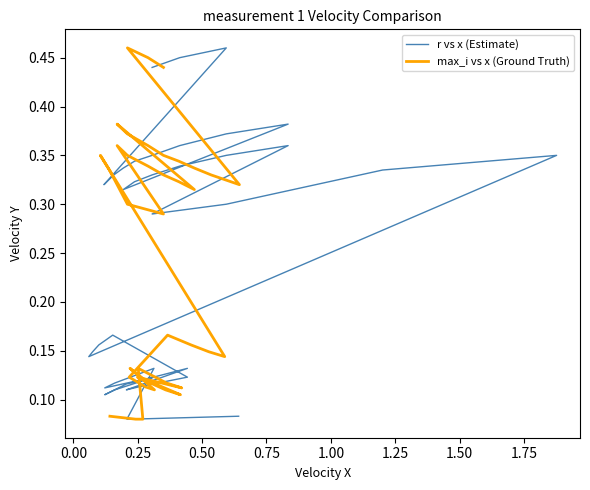

Which series has the largest range (max minus min)?

r vs x (Estimate)